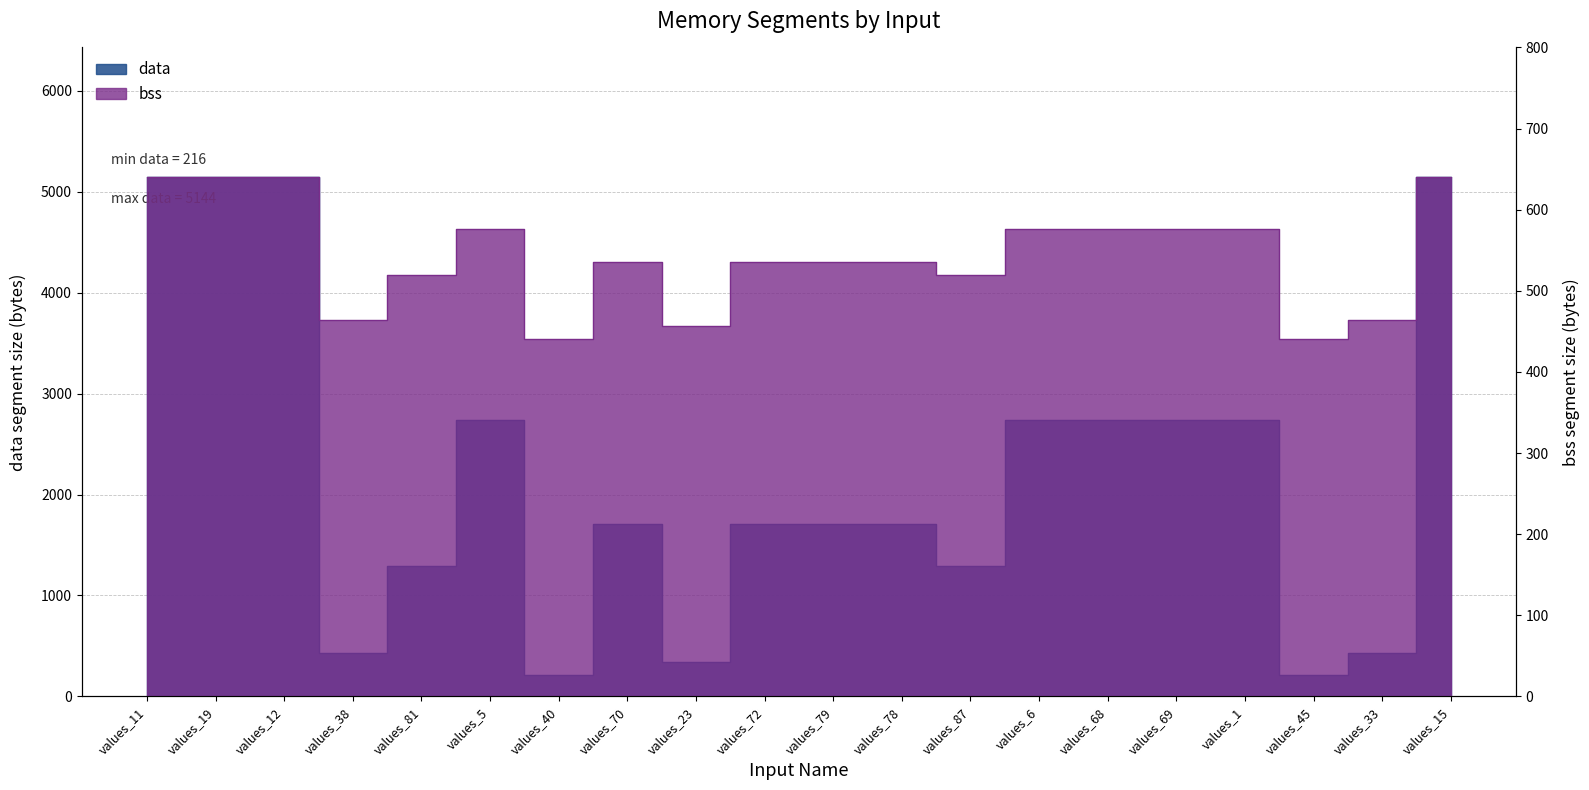

What is the sum of the bss values at values_23 and values_5?

1032